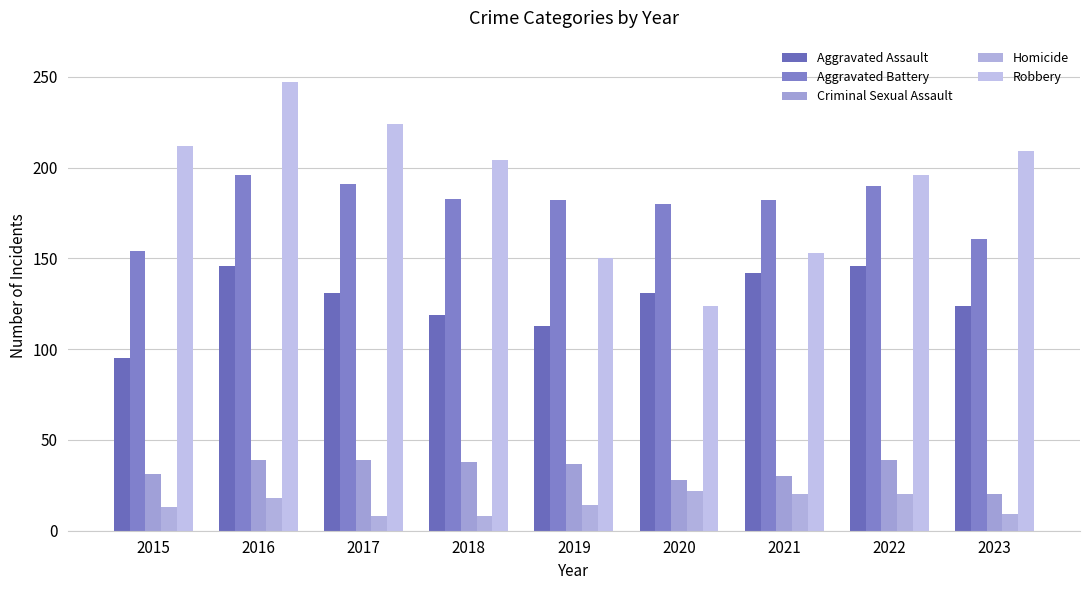

True or false: Criminal Sexual Assault has a value of 8 at 2022.

False